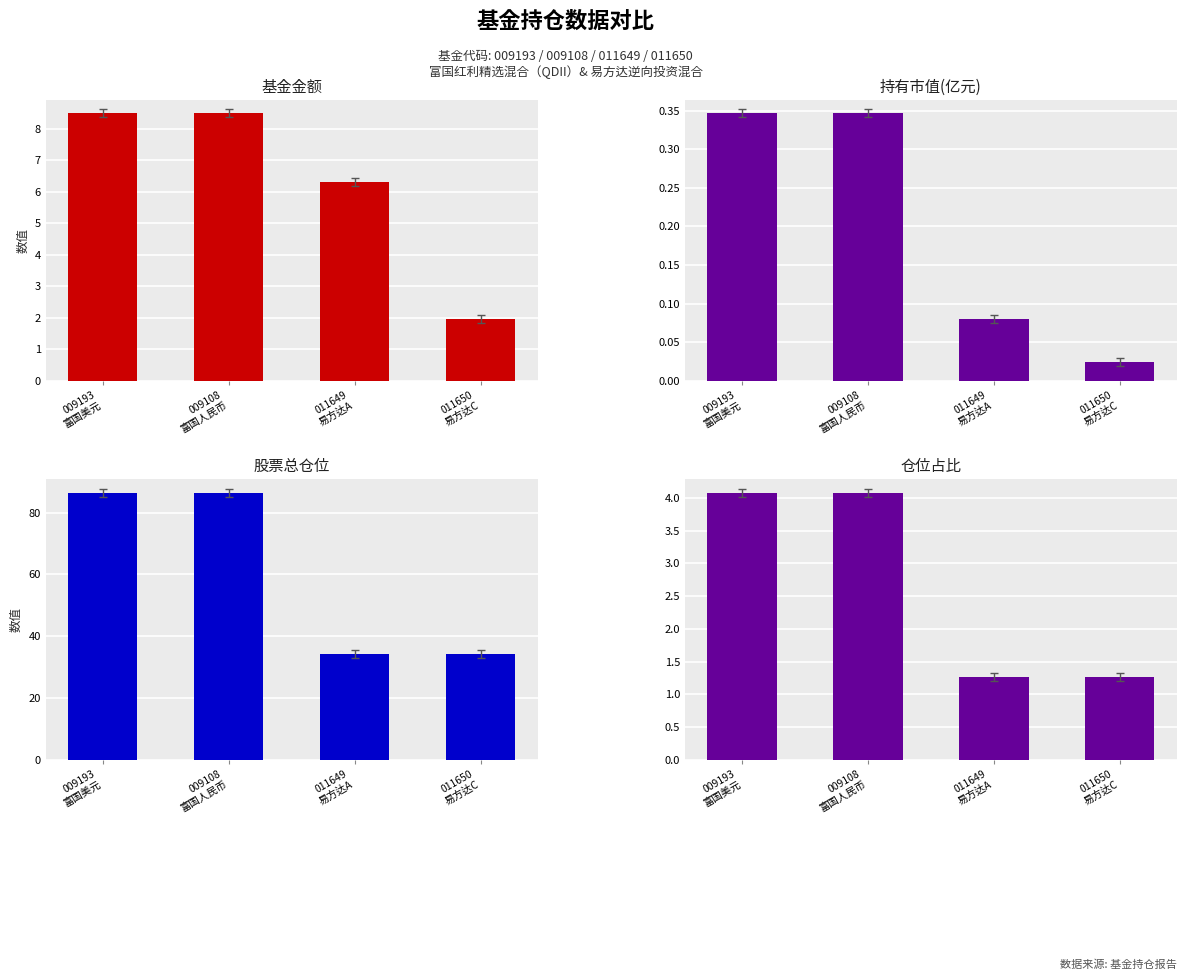

True or false: 股票总仓位 has a value of 34.4 at 011649
易方达A.

True